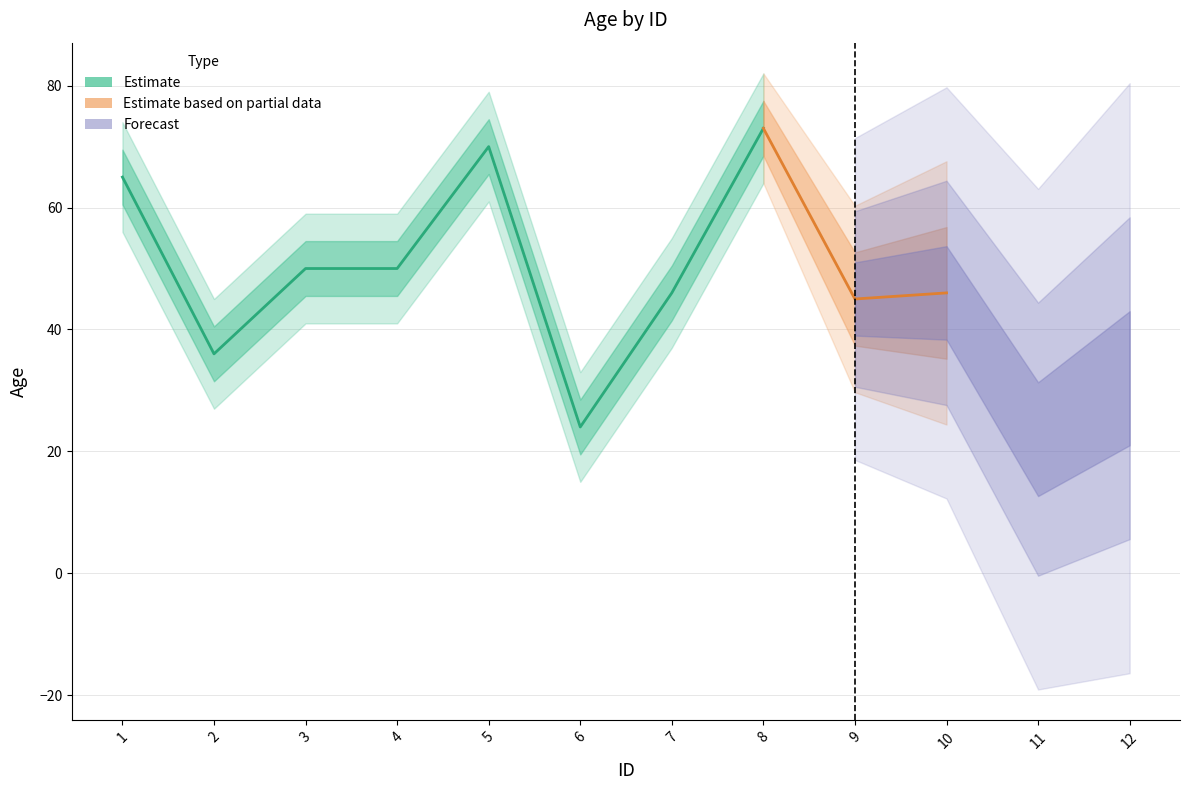

Reading left to right, extract all data points from this chart.

1=65	2=36	3=50	4=50	5=70	6=24	7=46	8=73	9=45	10=46	11=22	12=32